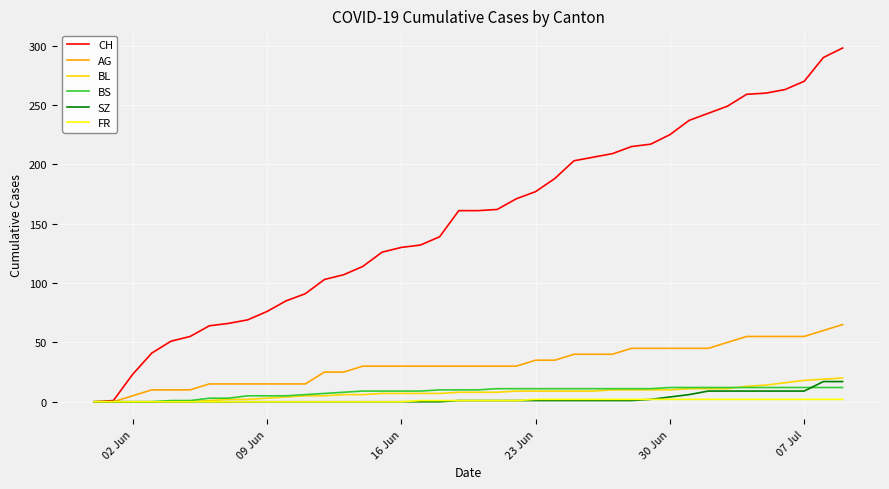

Which series has the largest total across all categories?

CH